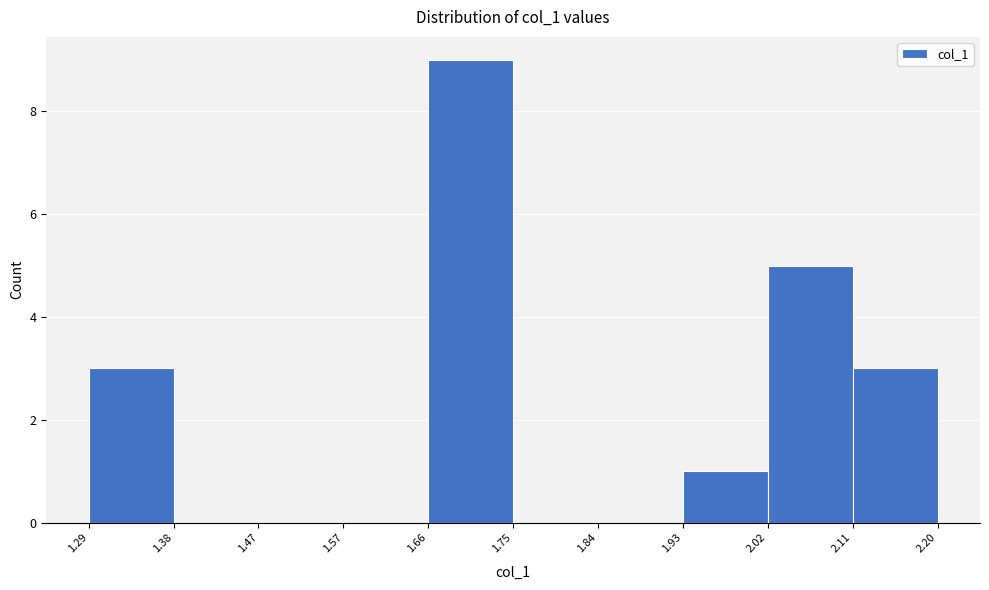

Reading left to right, list every bar in this chart as the range it spans on the x-axis followed by its height. The values are not printed on the chart, so give them approximately, as read against the axis.

1.29 to 1.38: 3
1.38 to 1.47: 0
1.47 to 1.57: 0
1.57 to 1.66: 0
1.66 to 1.75: 9
1.75 to 1.84: 0
1.84 to 1.93: 0
1.93 to 2.02: 1
2.02 to 2.11: 5
2.11 to 2.20: 3